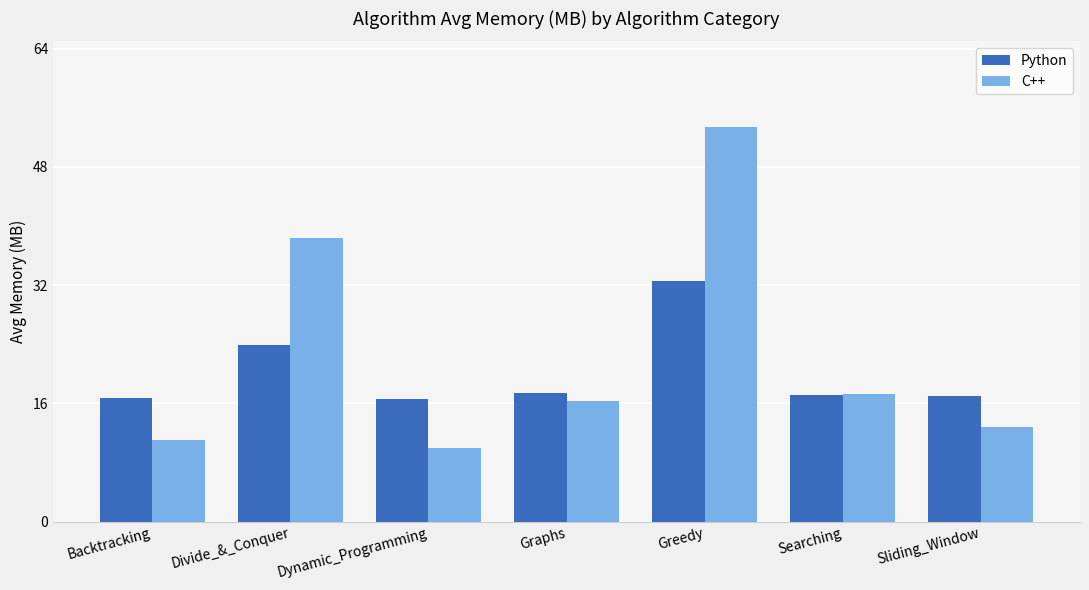

Which series has the widest spread of values?

C++